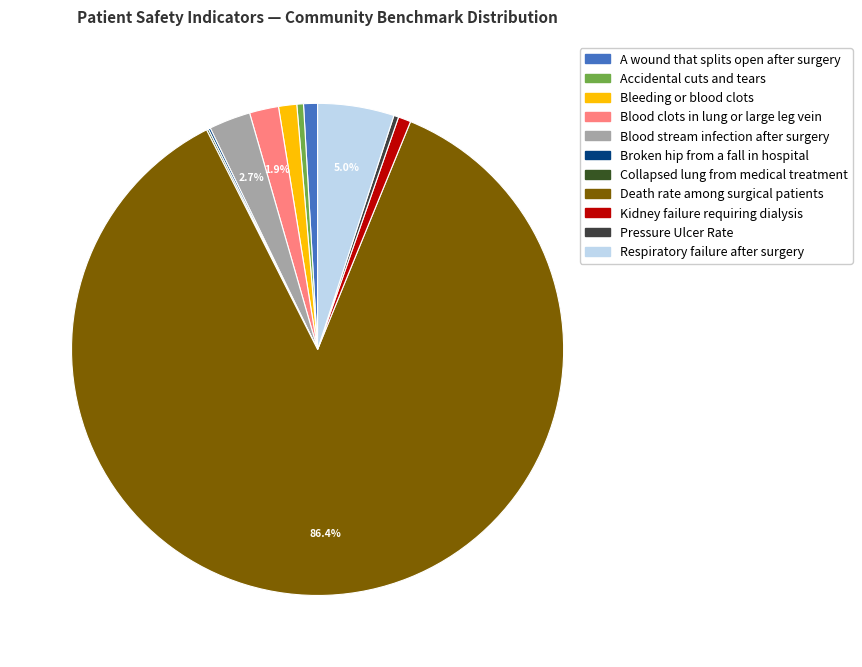

How much of the chart is everything except A wound that splits open after surgery?

99.1%